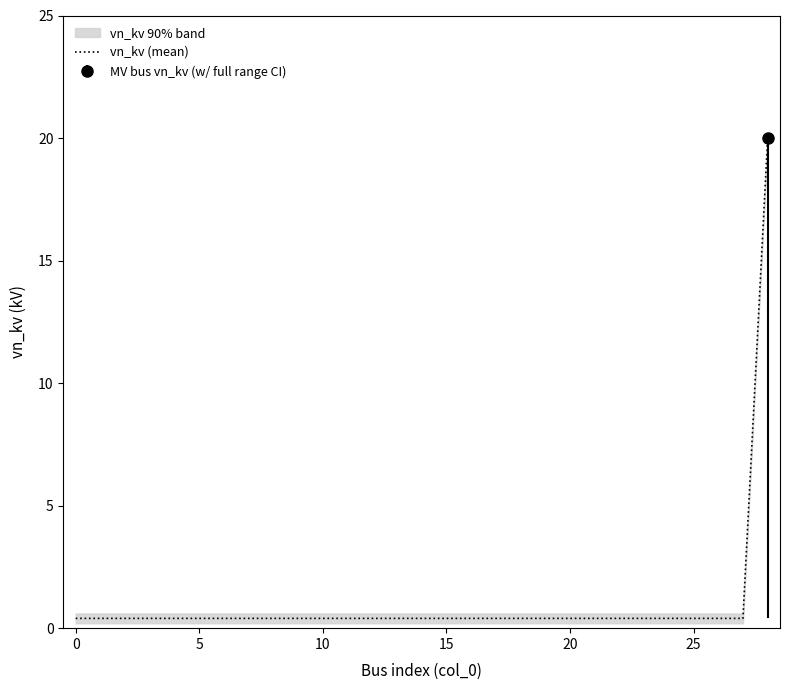

True or false: the data has more than 1 interior local peaks.

False